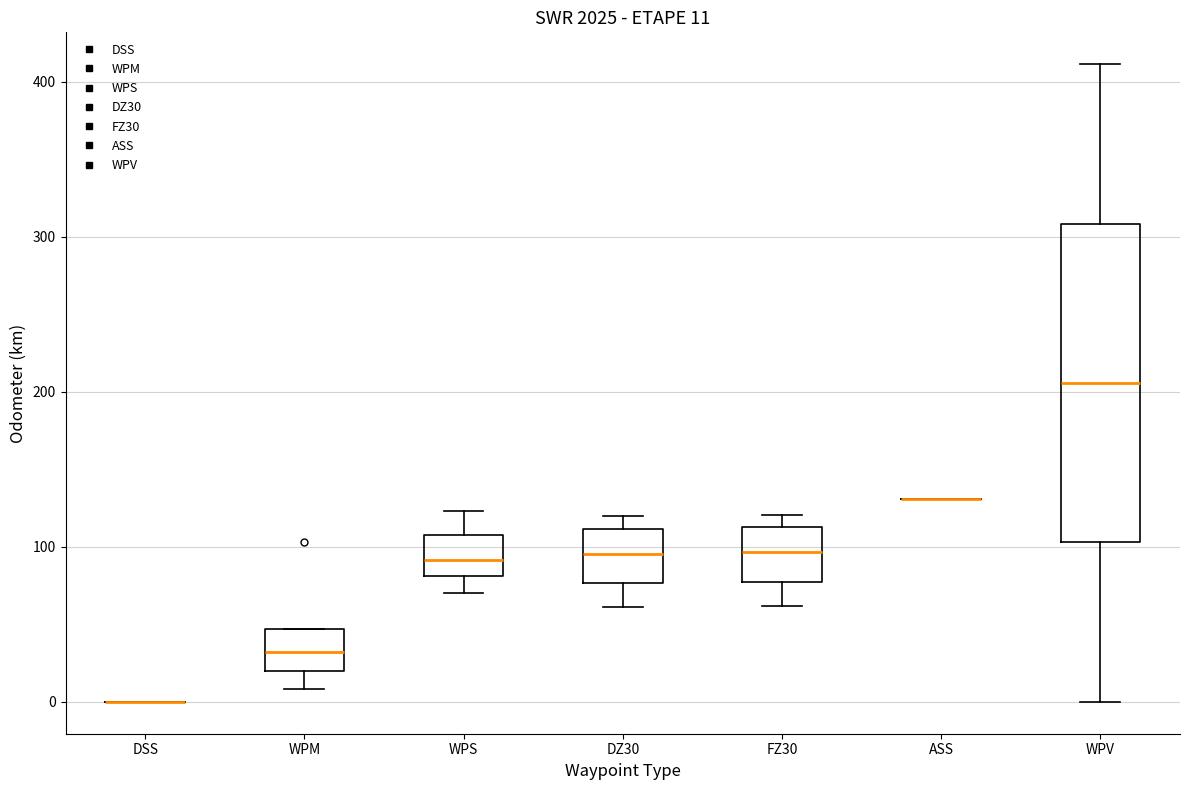

Comparing the boxes themselves (not the whiskers), which one is the tallest?

WPV